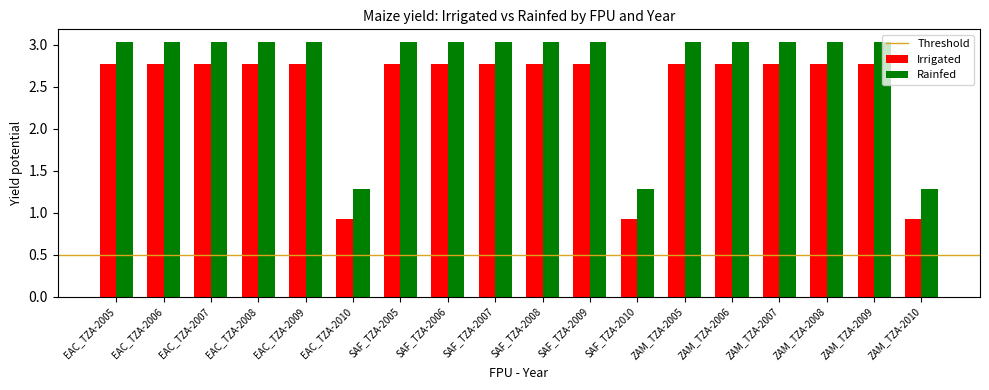

The value of Irrigated at SAF_TZA-2006 is 0.7. True or false?

False